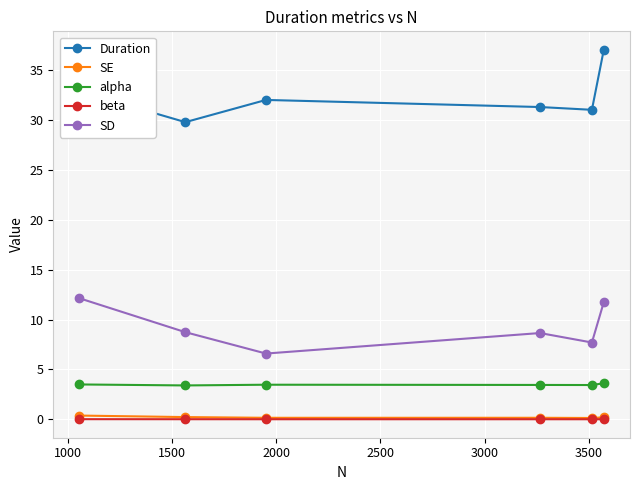

How many data points in Duration are above 32?

3